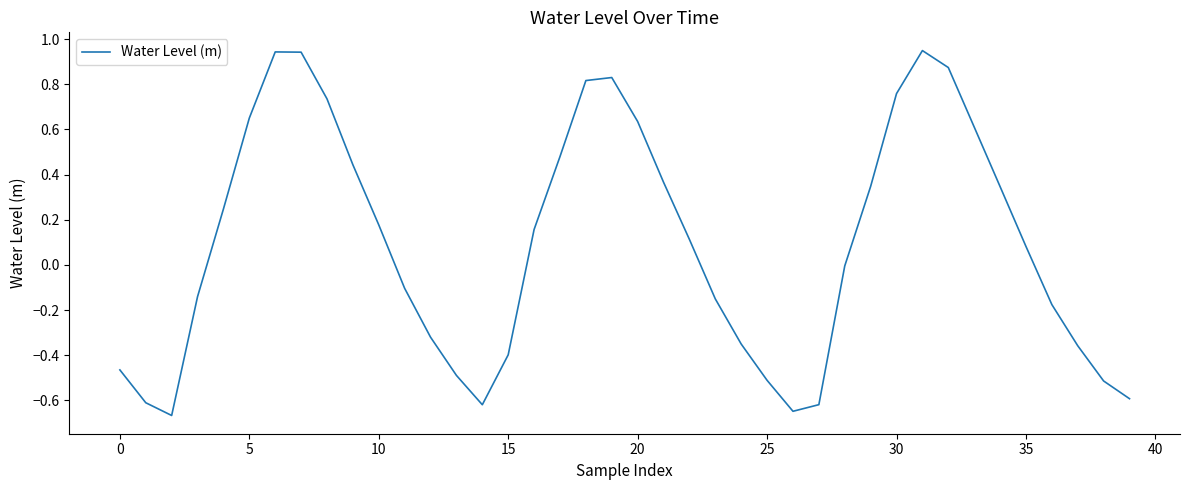

What is the difference between the maximum and minimum values?

1.6